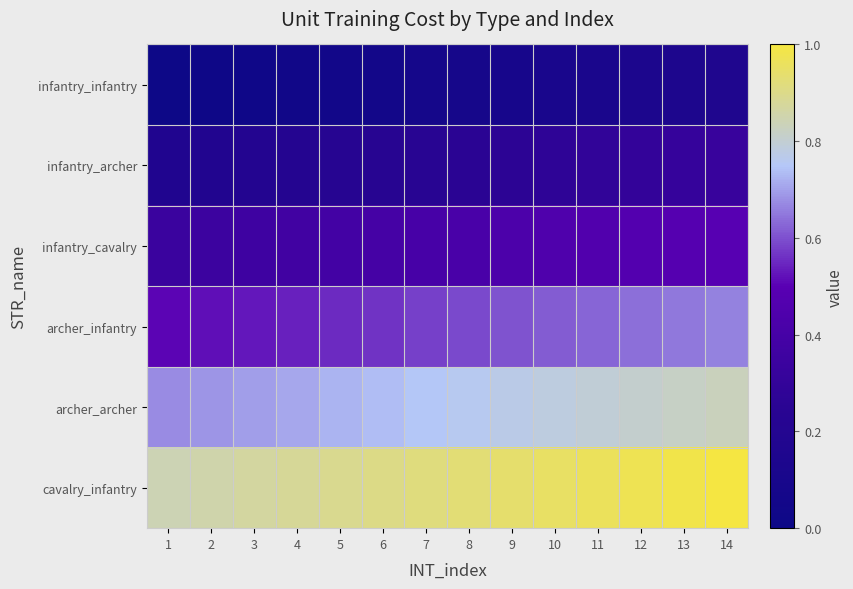

What is the total value across all series at 3?

2.7